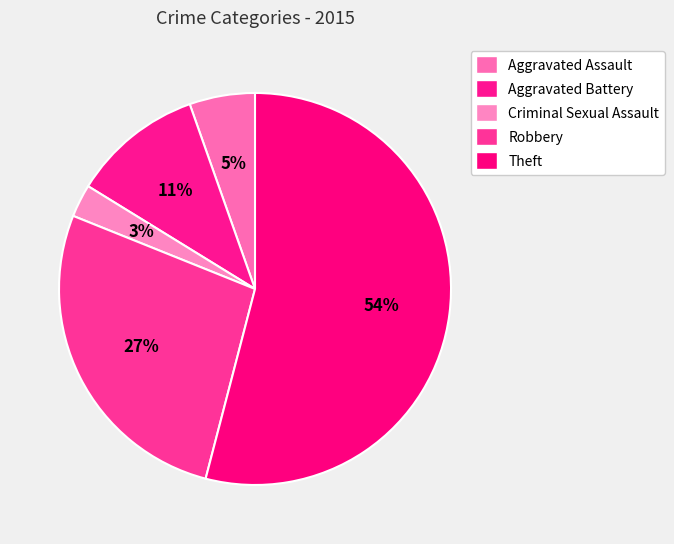

True or false: Criminal Sexual Assault accounts for 1% of the total.

False